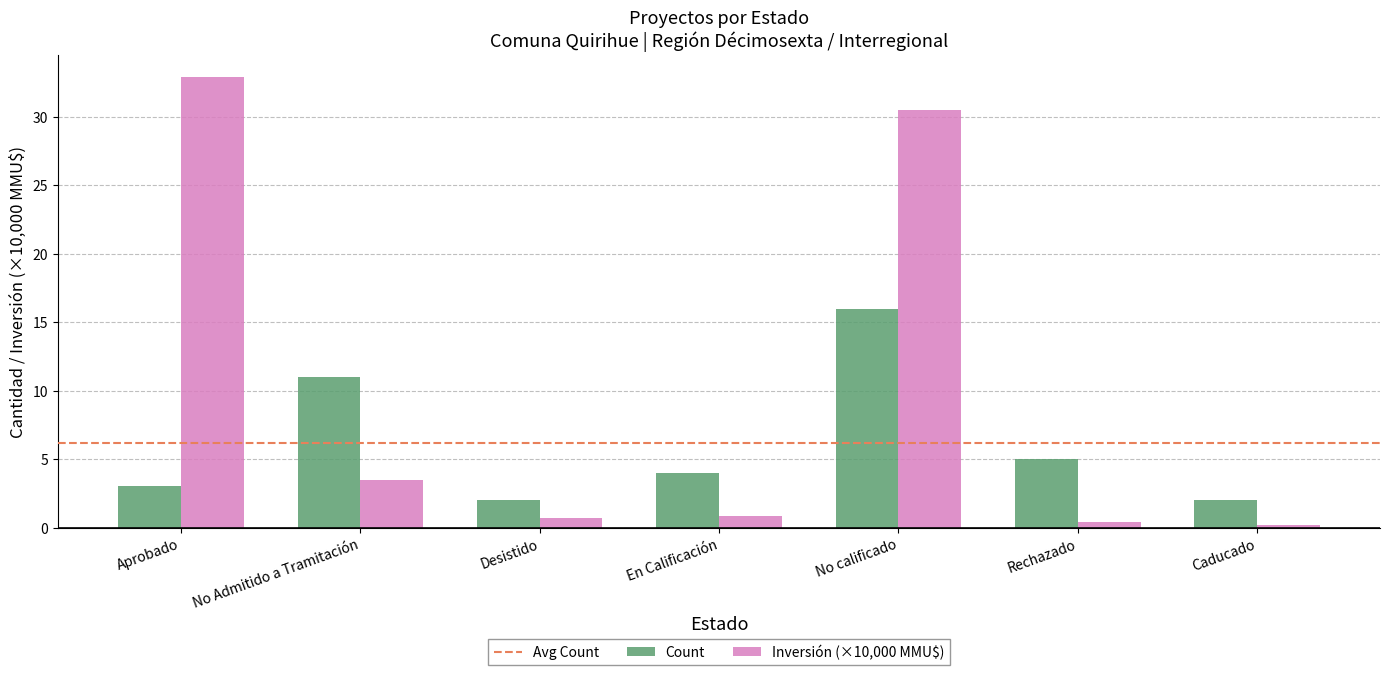

Is the value of Count at No Admitido a Tramitación greater than the value of Inversión (×10,000 MMU$) at Rechazado?

Yes